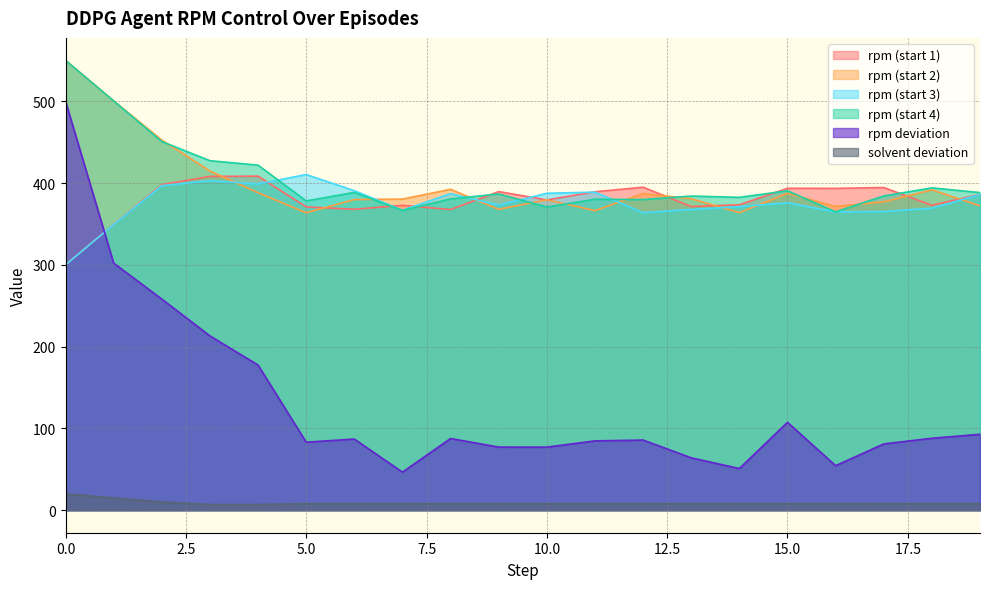

What are all the series names shown in the legend?

rpm (start 1), rpm (start 2), rpm (start 3), rpm (start 4), rpm deviation, solvent deviation